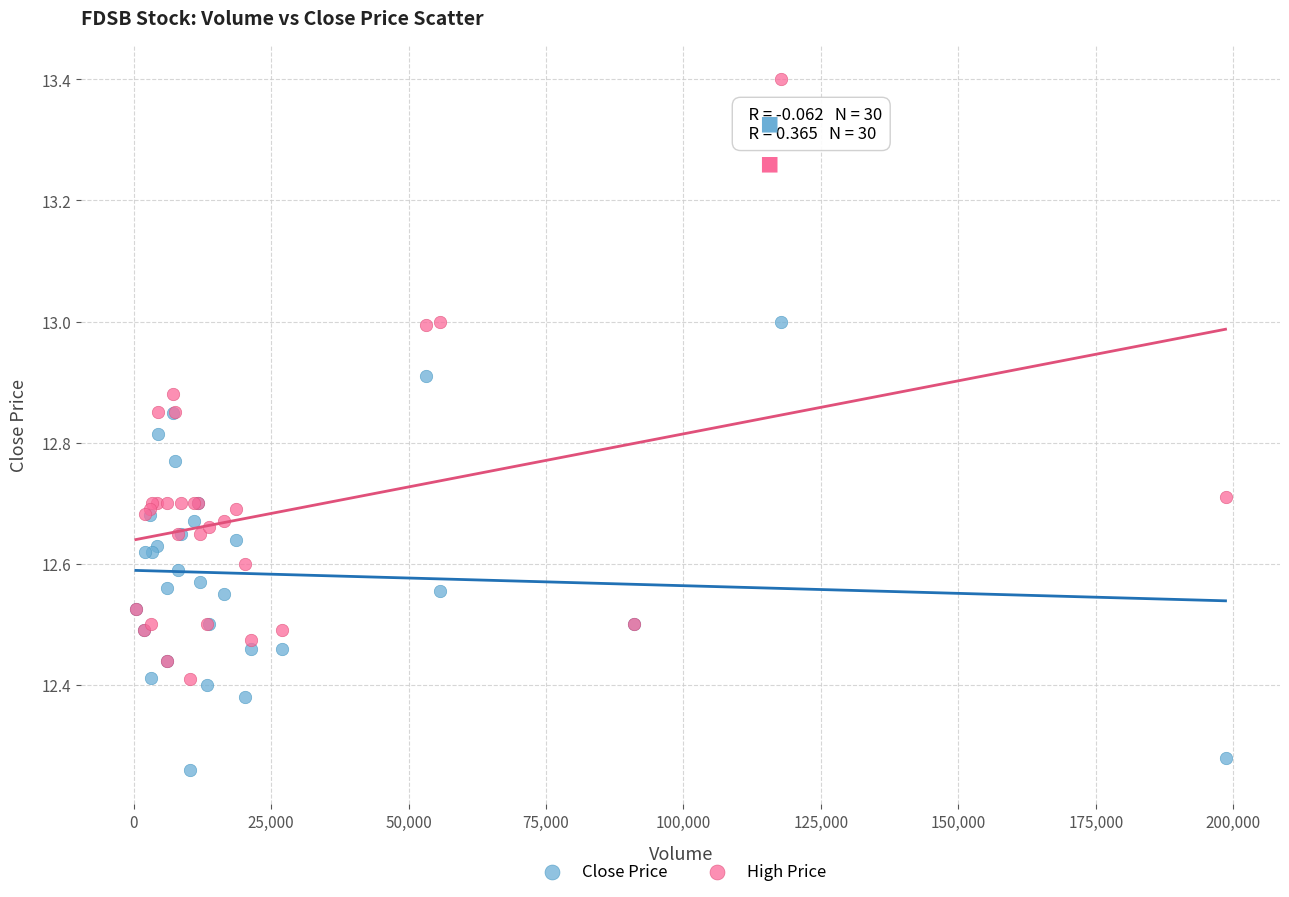

Which series contains the highest Y value?

High Price